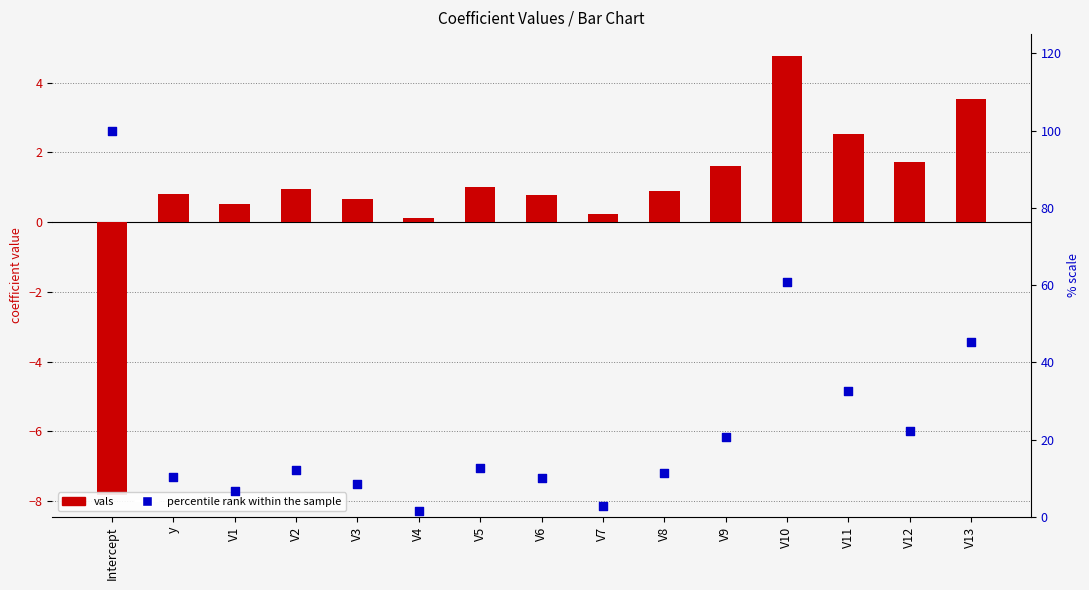

Is the value of percentile rank within the sample at V2 greater than the value of vals at V1?

Yes